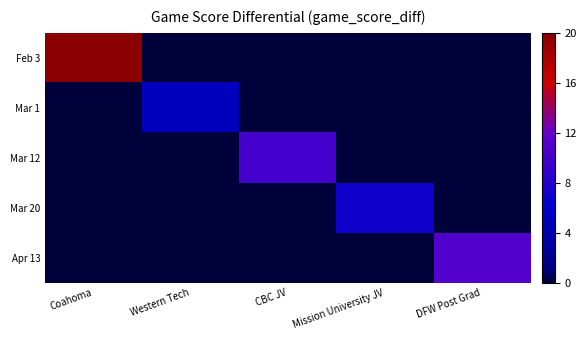

At how many categories does at least one series exceed 13?

1